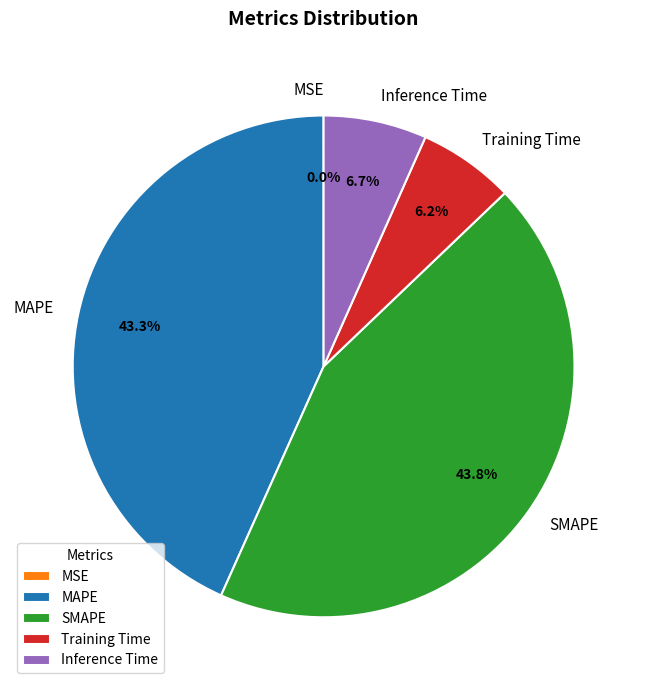

To the nearest percent, what is the average slice percentage?

20%